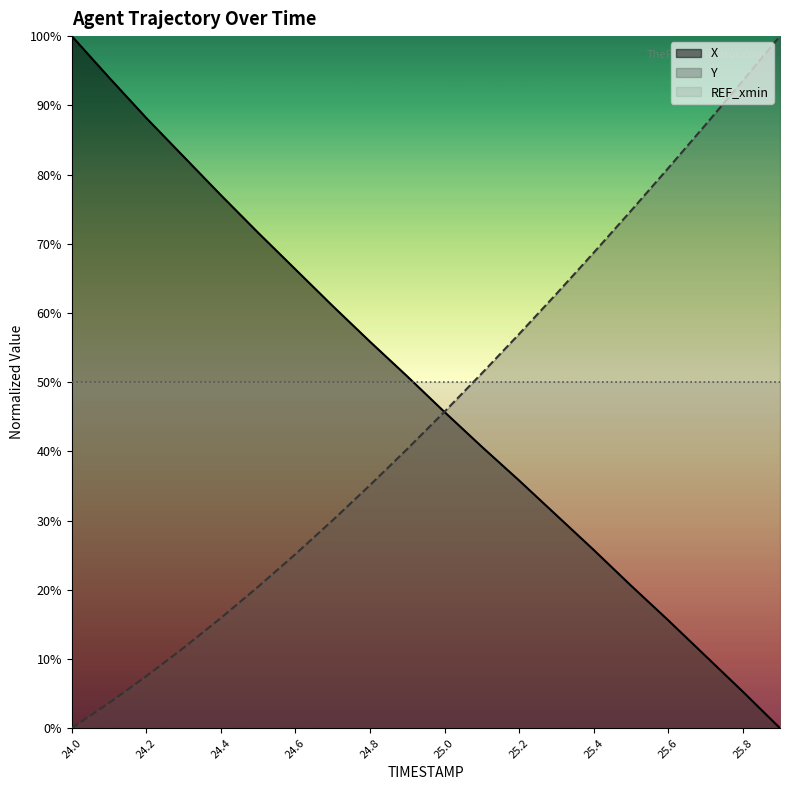

What is the label of the 3rd point from the right?

25.7